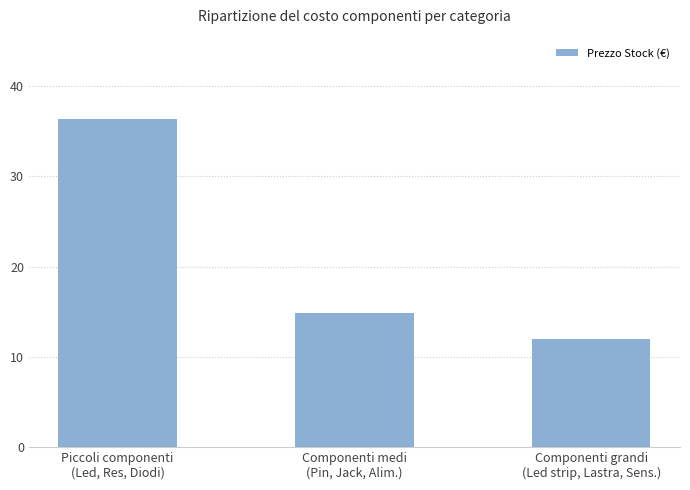

Which category has the lowest value across all series?

Componenti grandi
(Led strip, Lastra, Sens.)